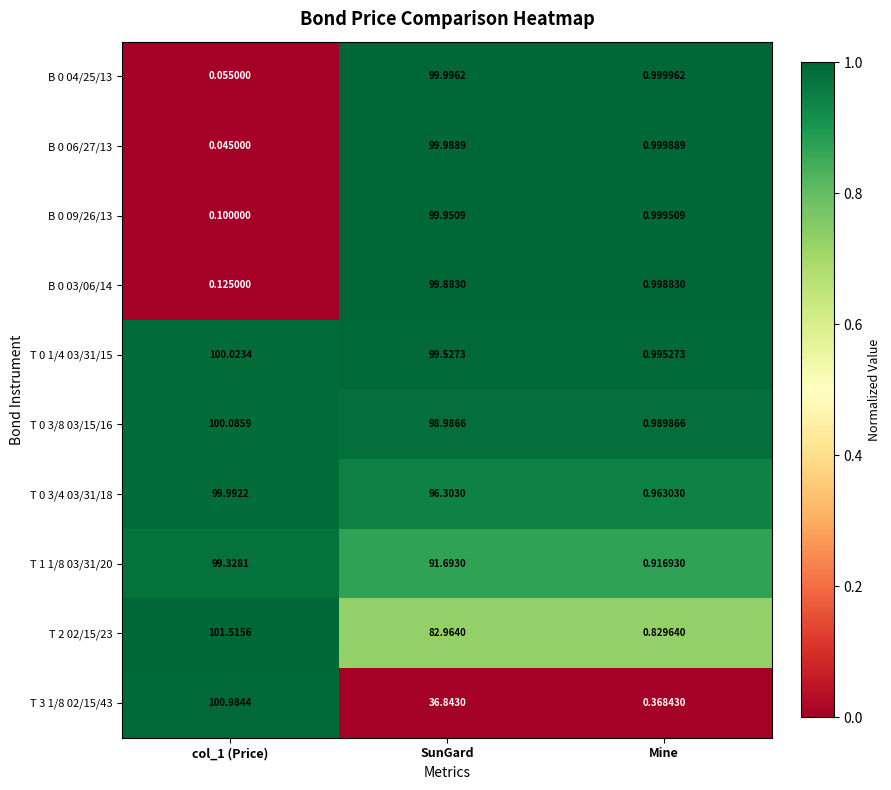

Count the number of data series in this chart.

10